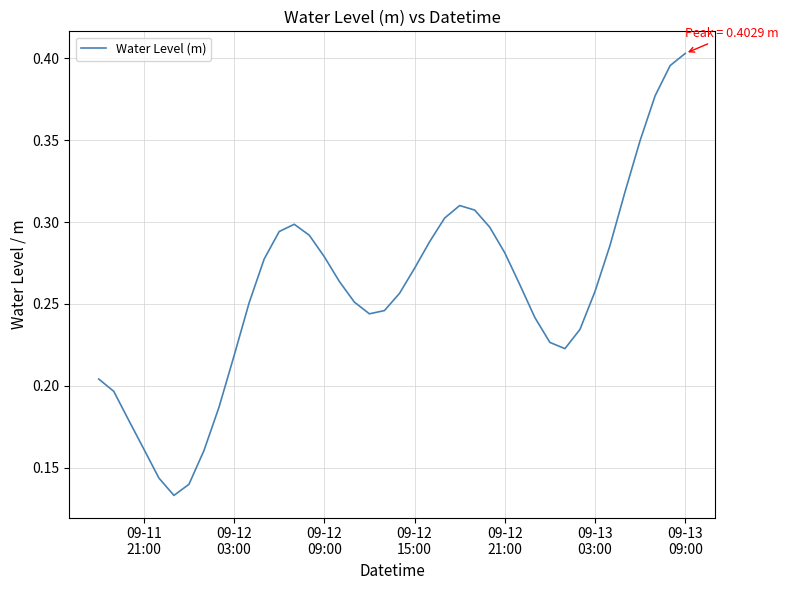

How many lines are shown in the chart?

1